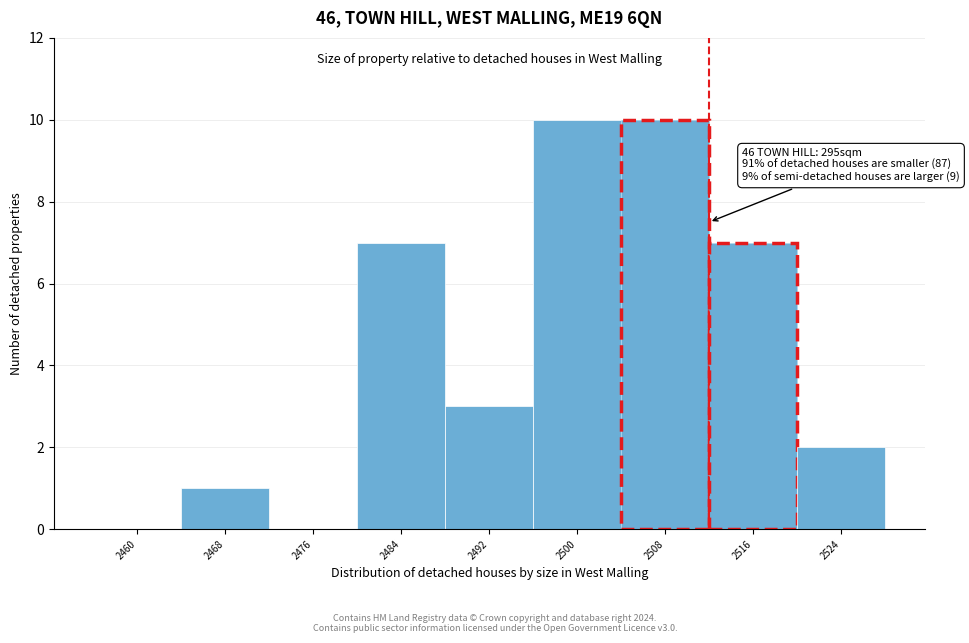

Reading left to right, transcribe all the data shown in this chart.

2460=0	2468=1	2476=0	2484=7	2492=3	2500=10	2508=10	2516=7	2524=2